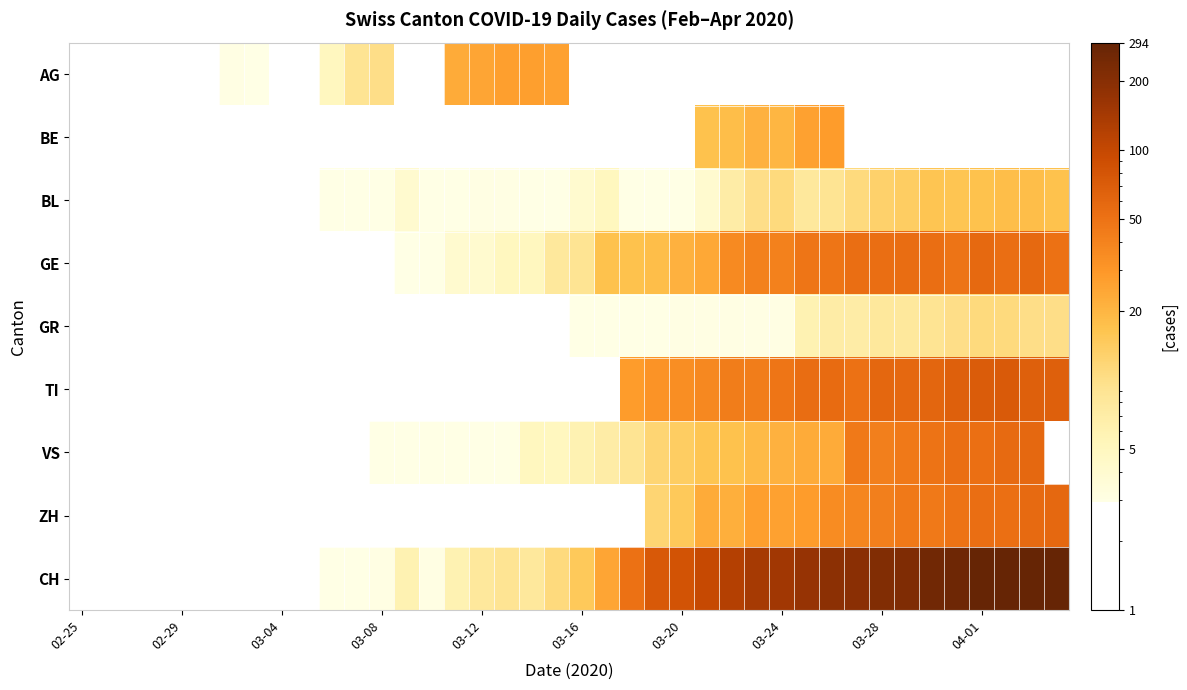

Which series has the widest spread of values?

CH